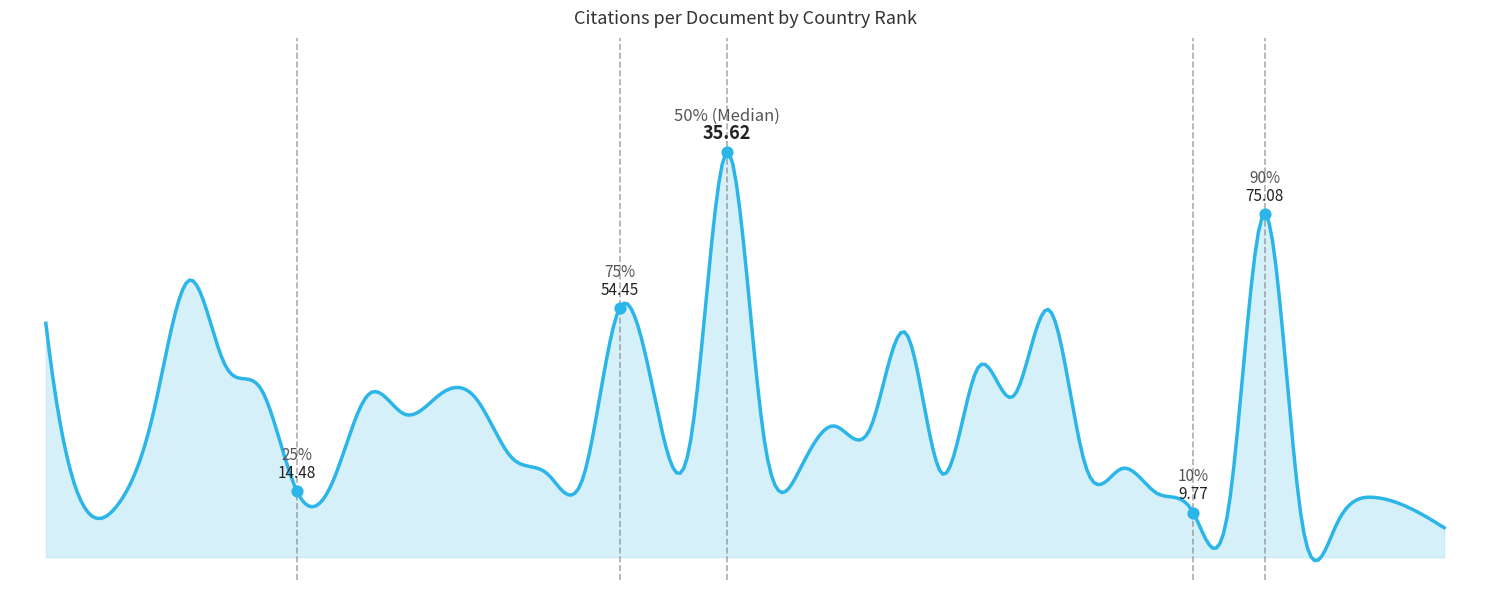

What is the change in value from 21 to 33?

-17.9